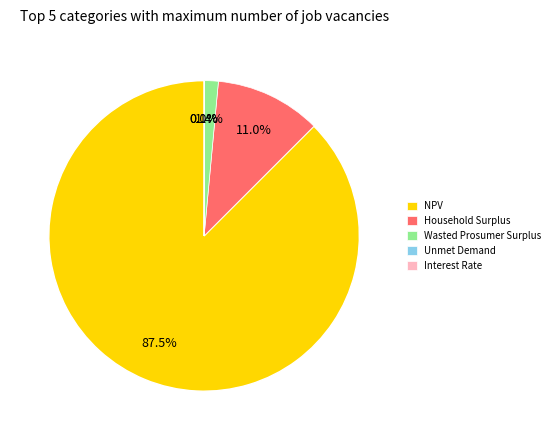

What percentage is NOT represented by Wasted Prosumer Surplus?

98.6%